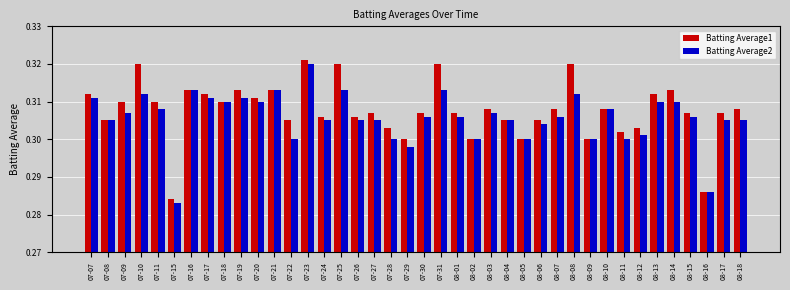

How many bars are there in each group?

2